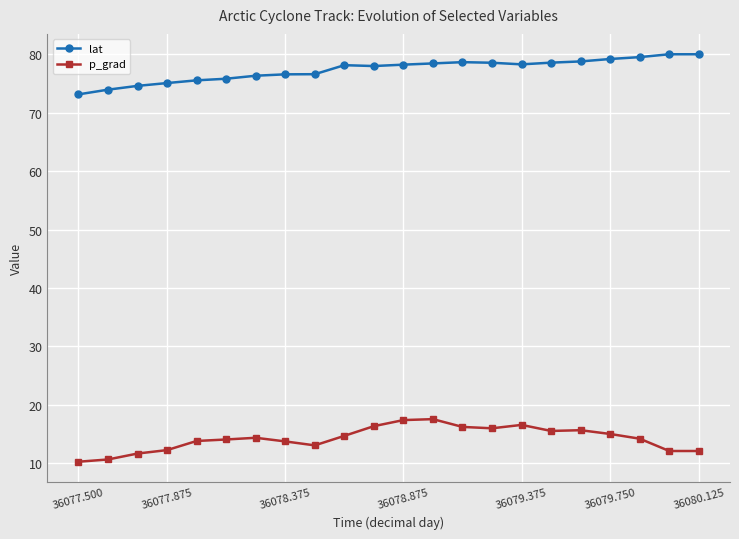

True or false: lat and p_grad intersect in this chart.

False